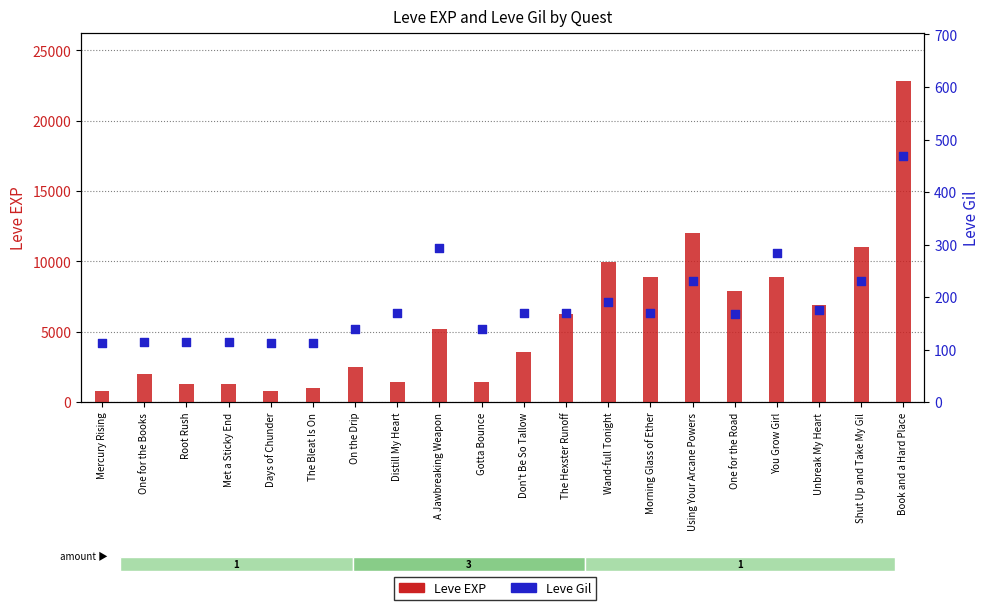

Which series has the largest total across all categories?

Leve EXP